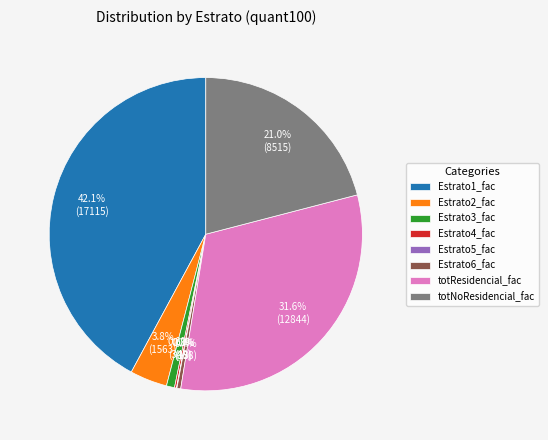

True or false: Estrato2_fac accounts for 4% of the total.

True